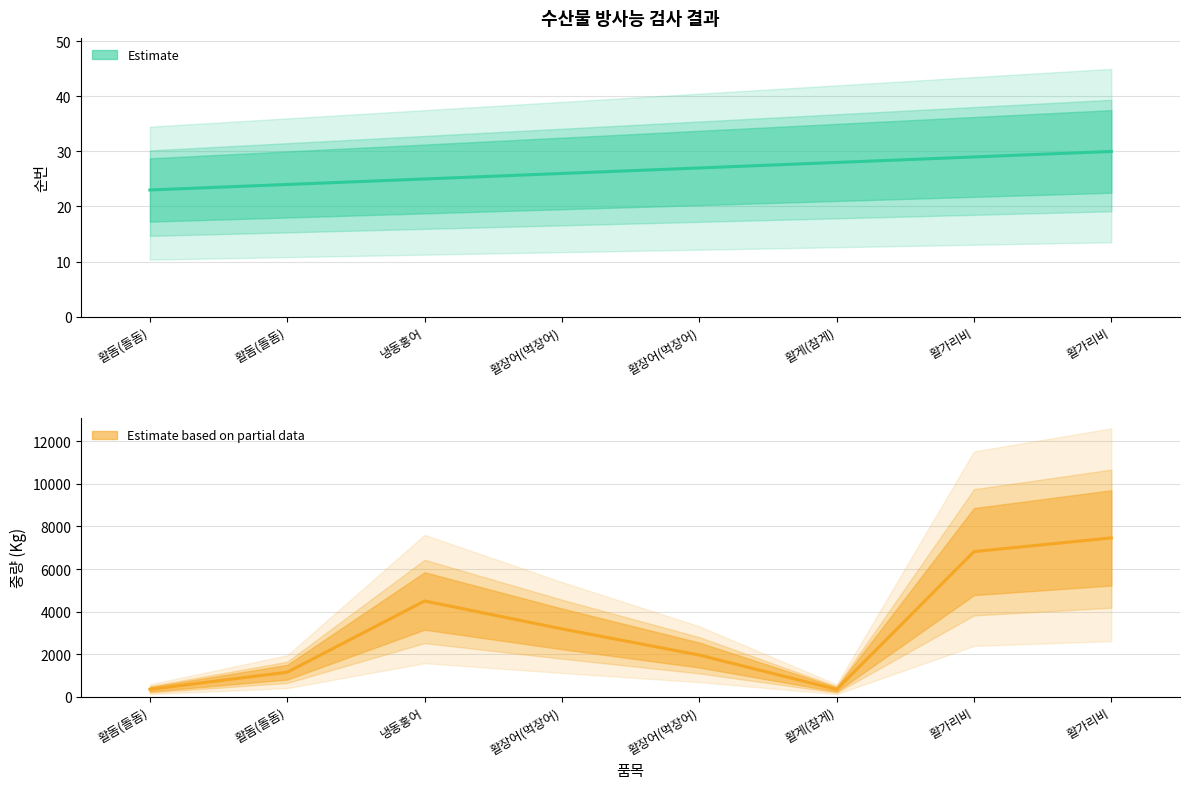

What is the label of the 4th point from the right?

활장어(먹장어)